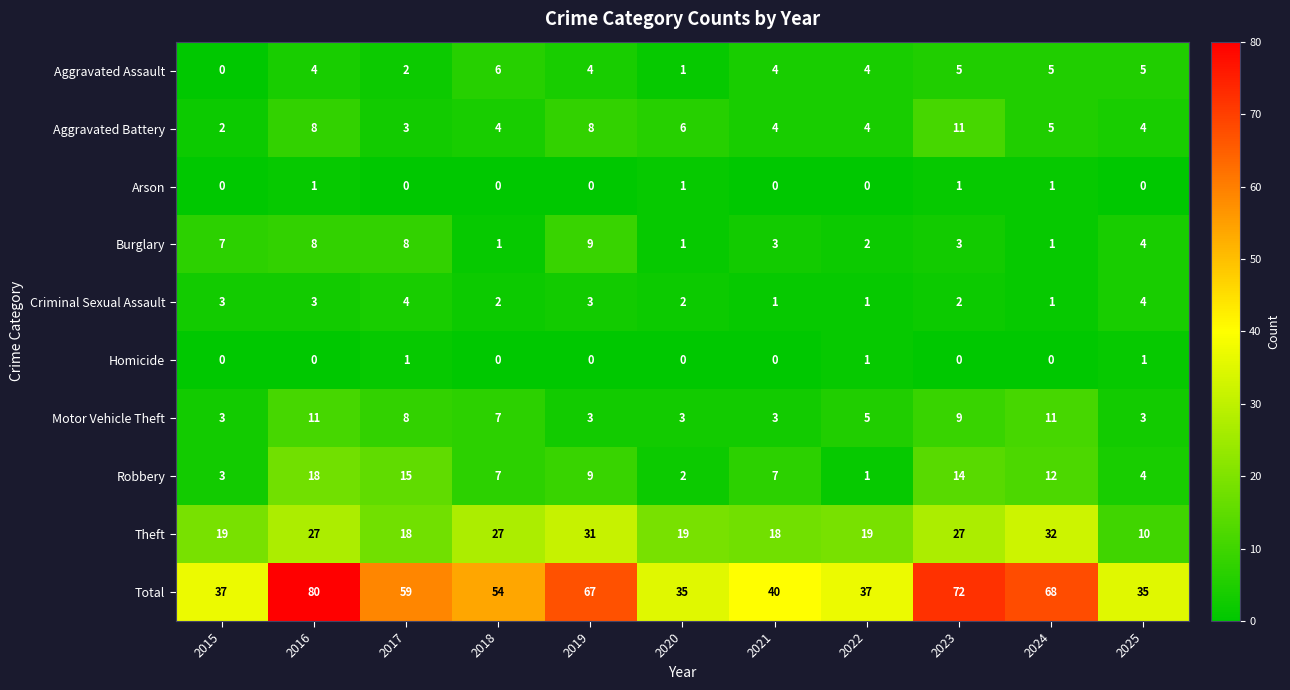

The Total series shows 54 at 2018. True or false?

True